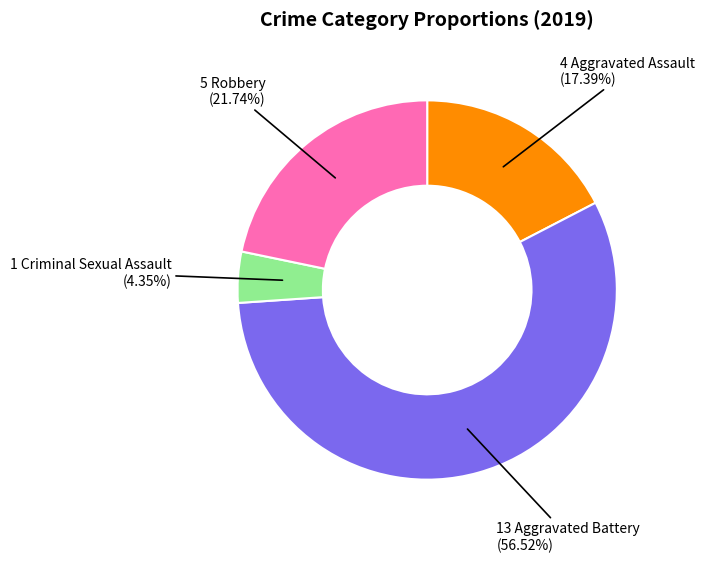

Is there a majority slice in this chart?

Yes